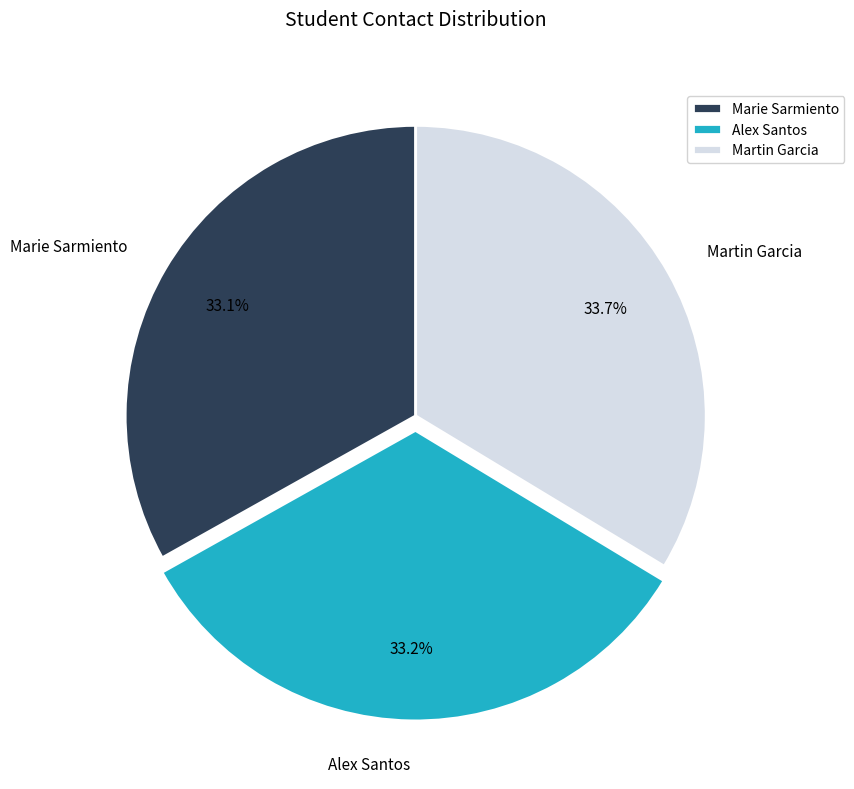

How many slices are in this pie chart?

3